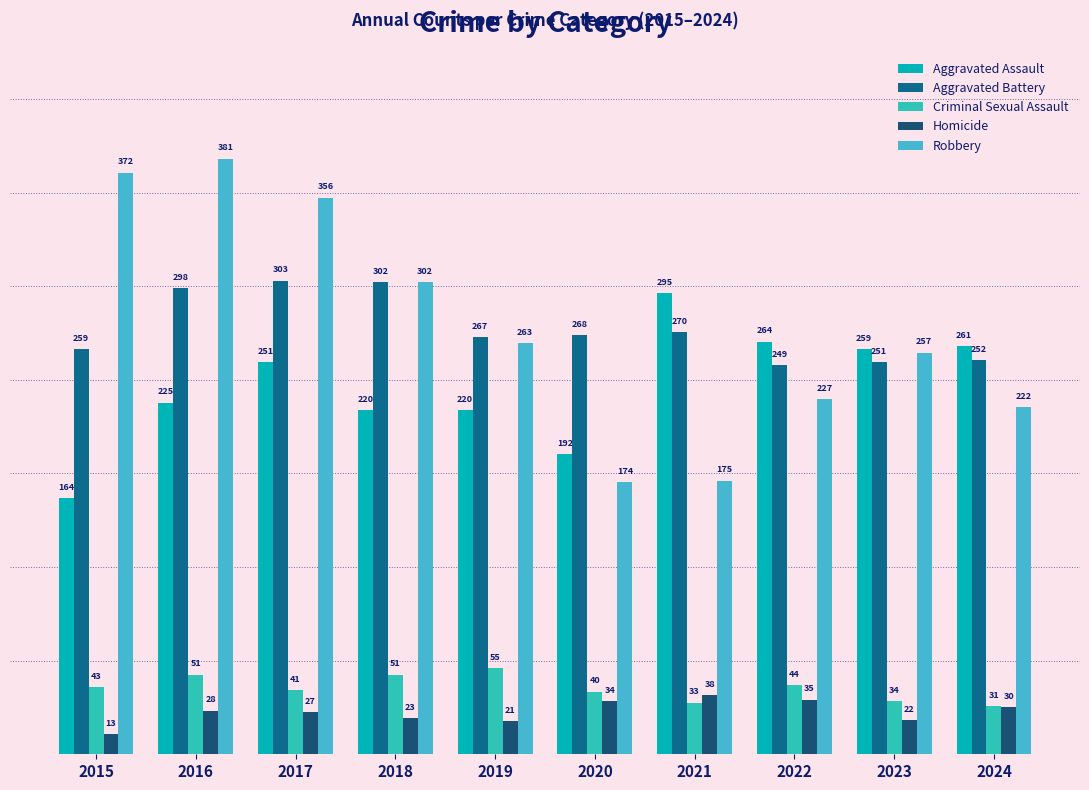

What is the difference between the maximum and minimum values in the Homicide series?

25